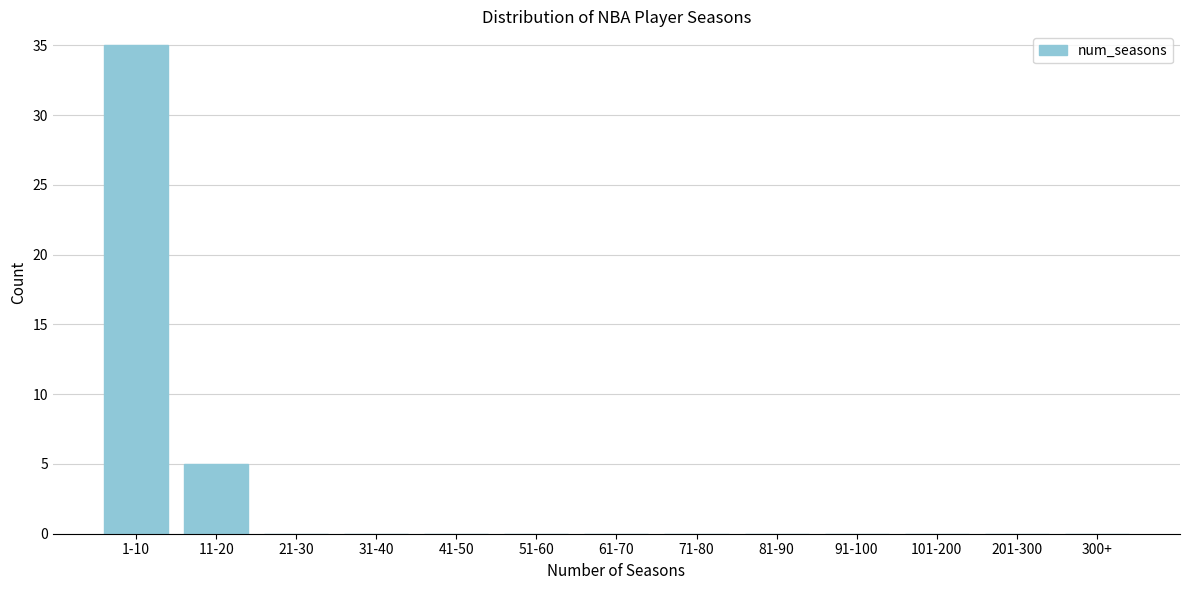

Reading right to left, what are all the values shown in this chart?

300+=0	201-300=0	101-200=0	91-100=0	81-90=0	71-80=0	61-70=0	51-60=0	41-50=0	31-40=0	21-30=0	11-20=5	1-10=35